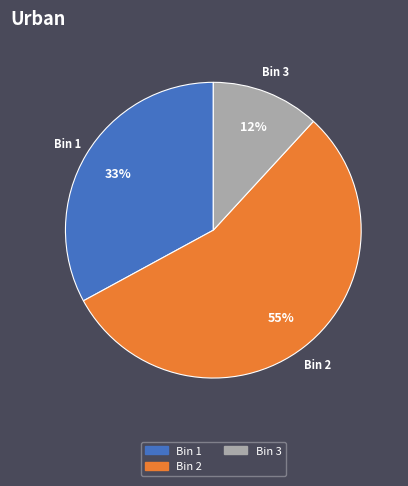

The Bin 3 slice represents 12% of the pie. True or false?

True